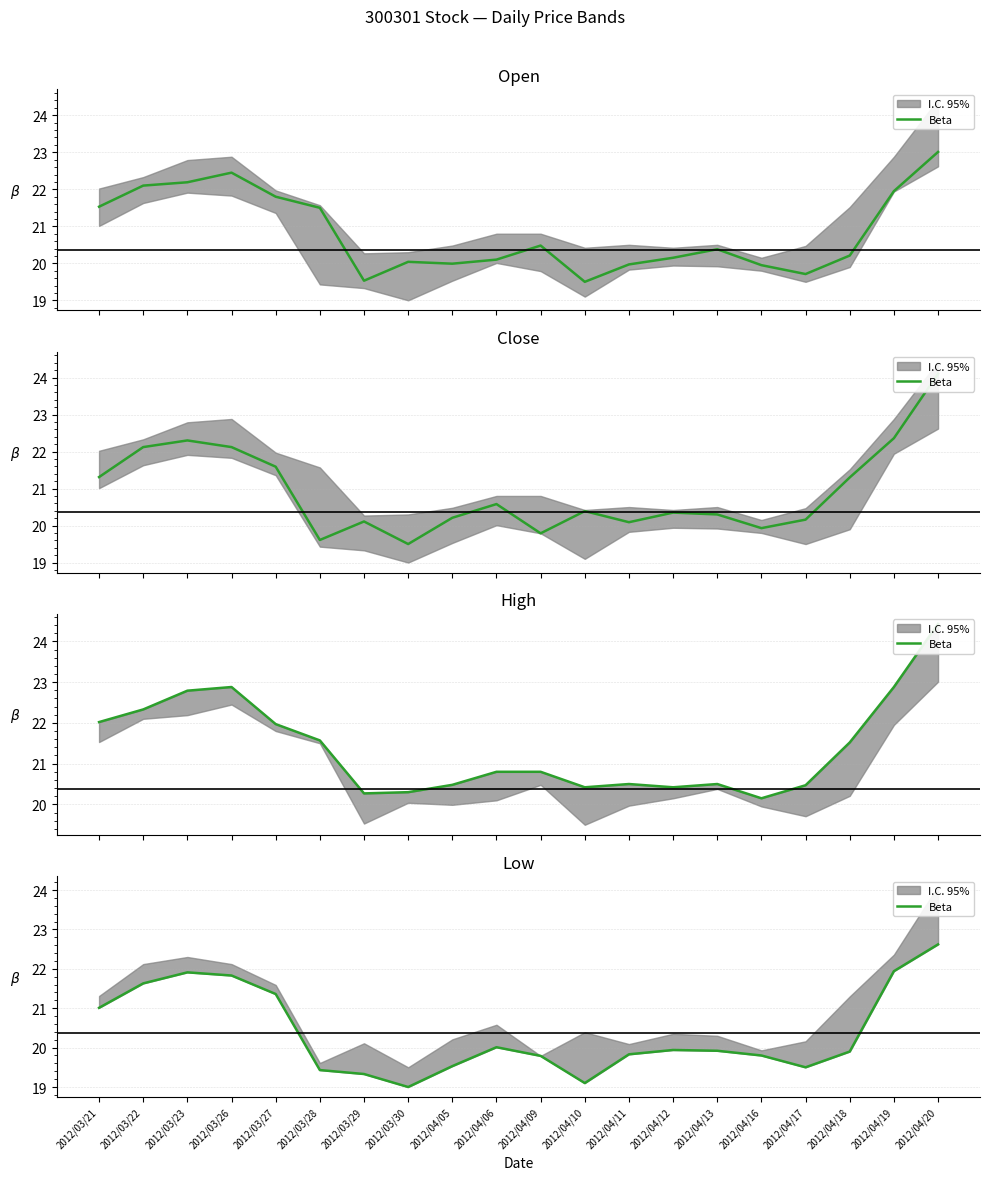

What is the change in value from 2012/04/09 to 2012/04/20?

+2.8